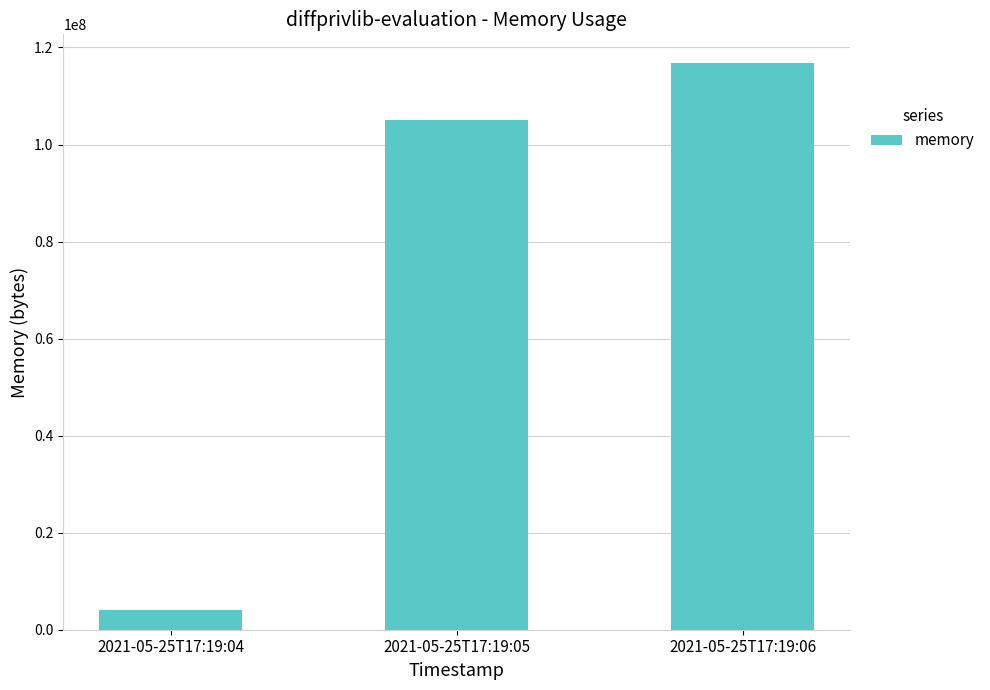

What is the average value?

75384149